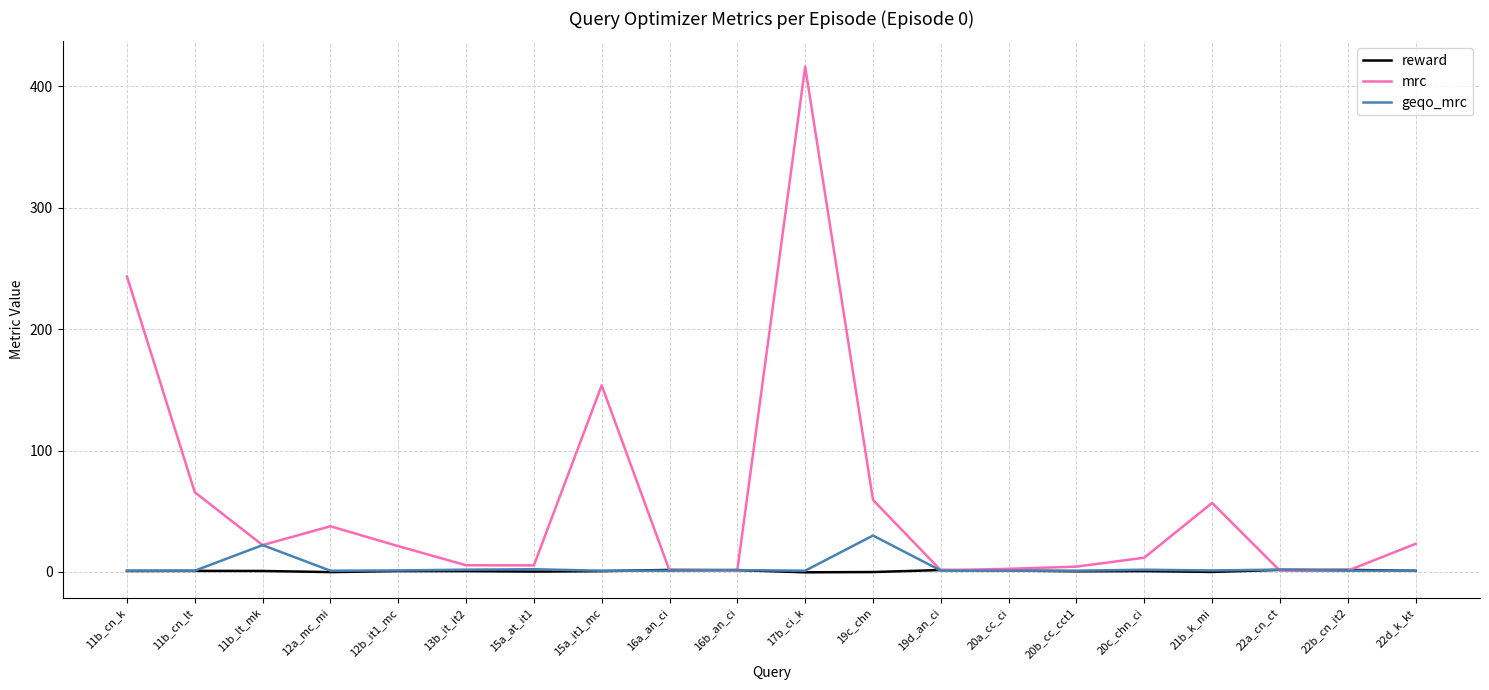

What position from the right is 20a_cc_ci?

7